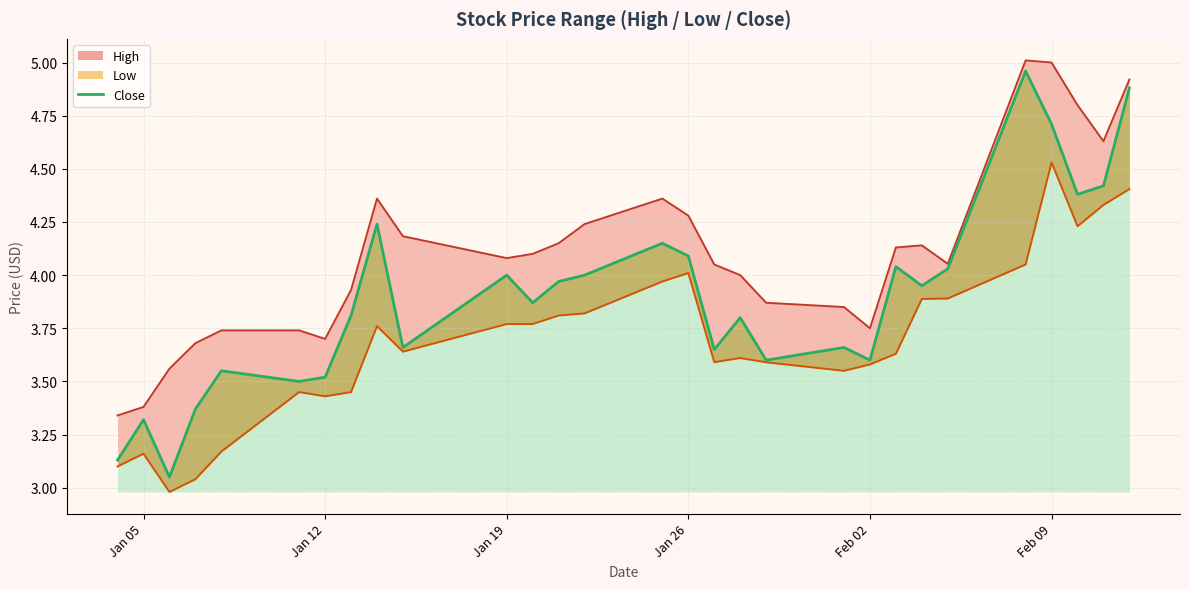

What is the difference between the maximum and minimum values?

1.9